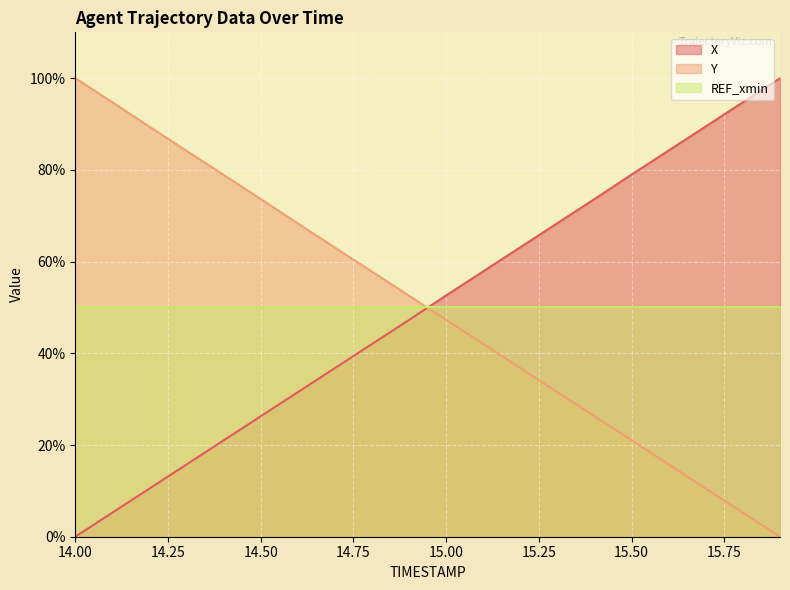

What is the difference between the Y values at 15.4 and 15.8?

21.0